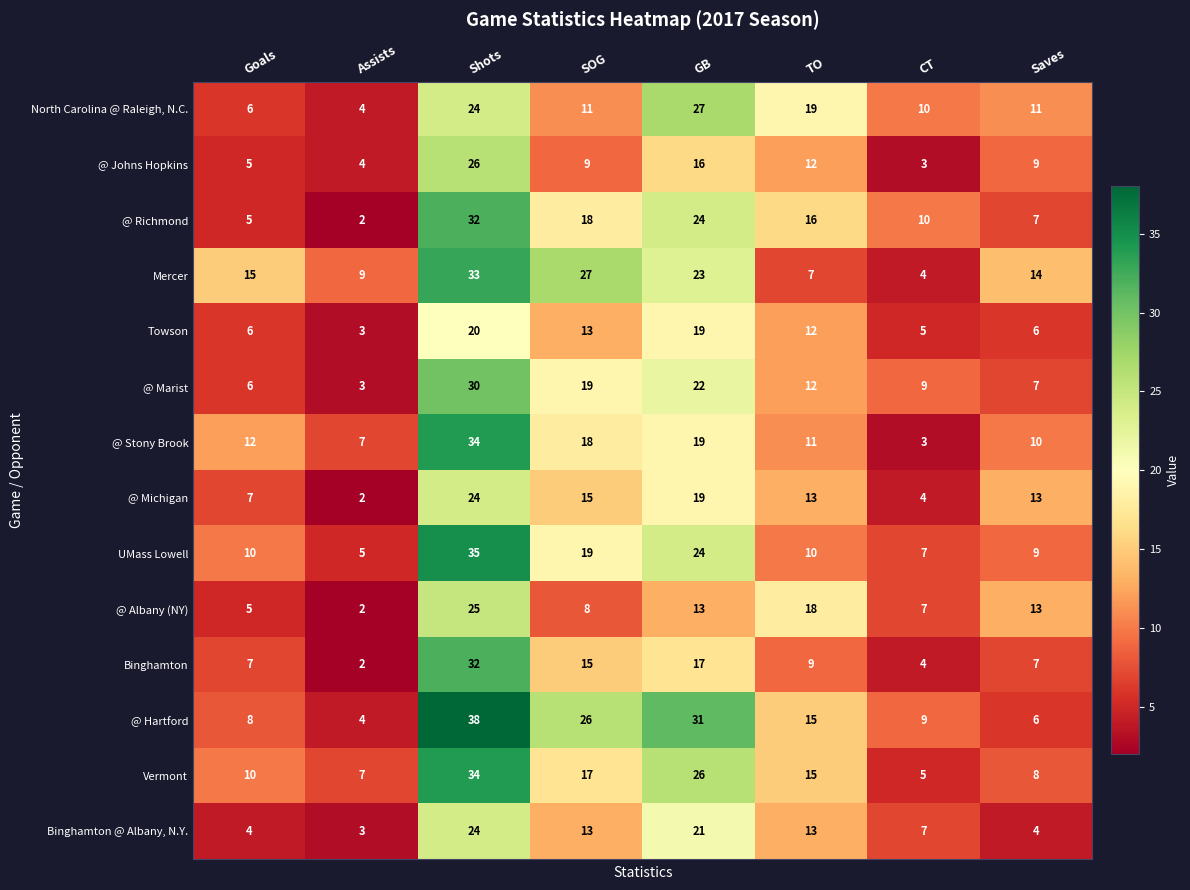

Which series has the widest spread of values?

@ Hartford